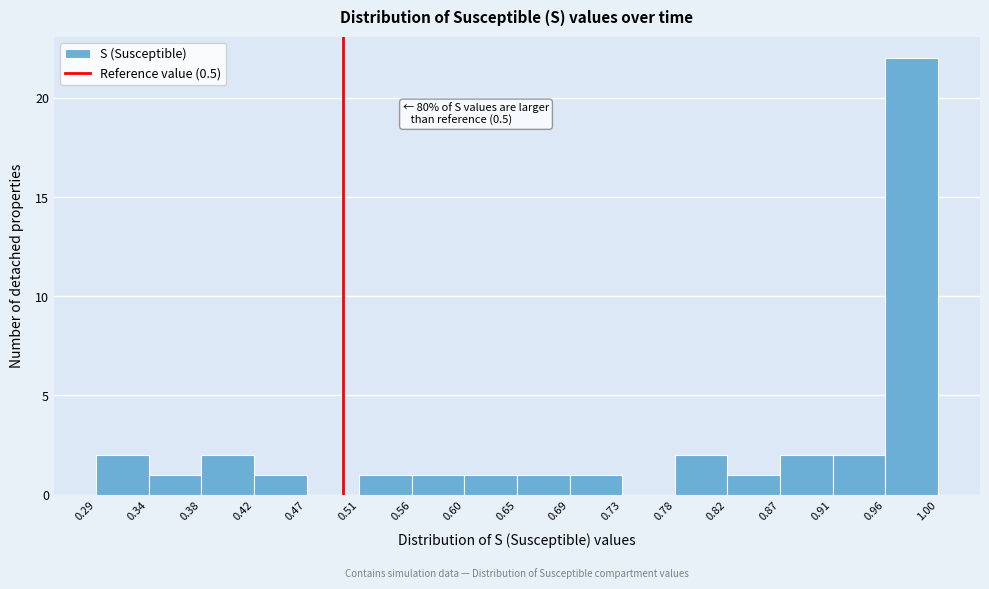

Over which range of the x-axis is the bar tallest?

0.96 to 1.00